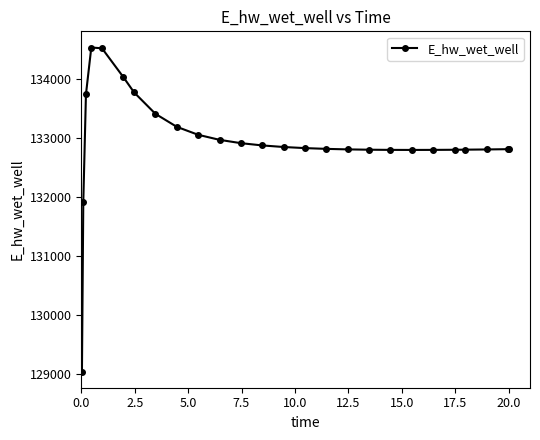

What is the minimum value shown in the chart?

129036.7